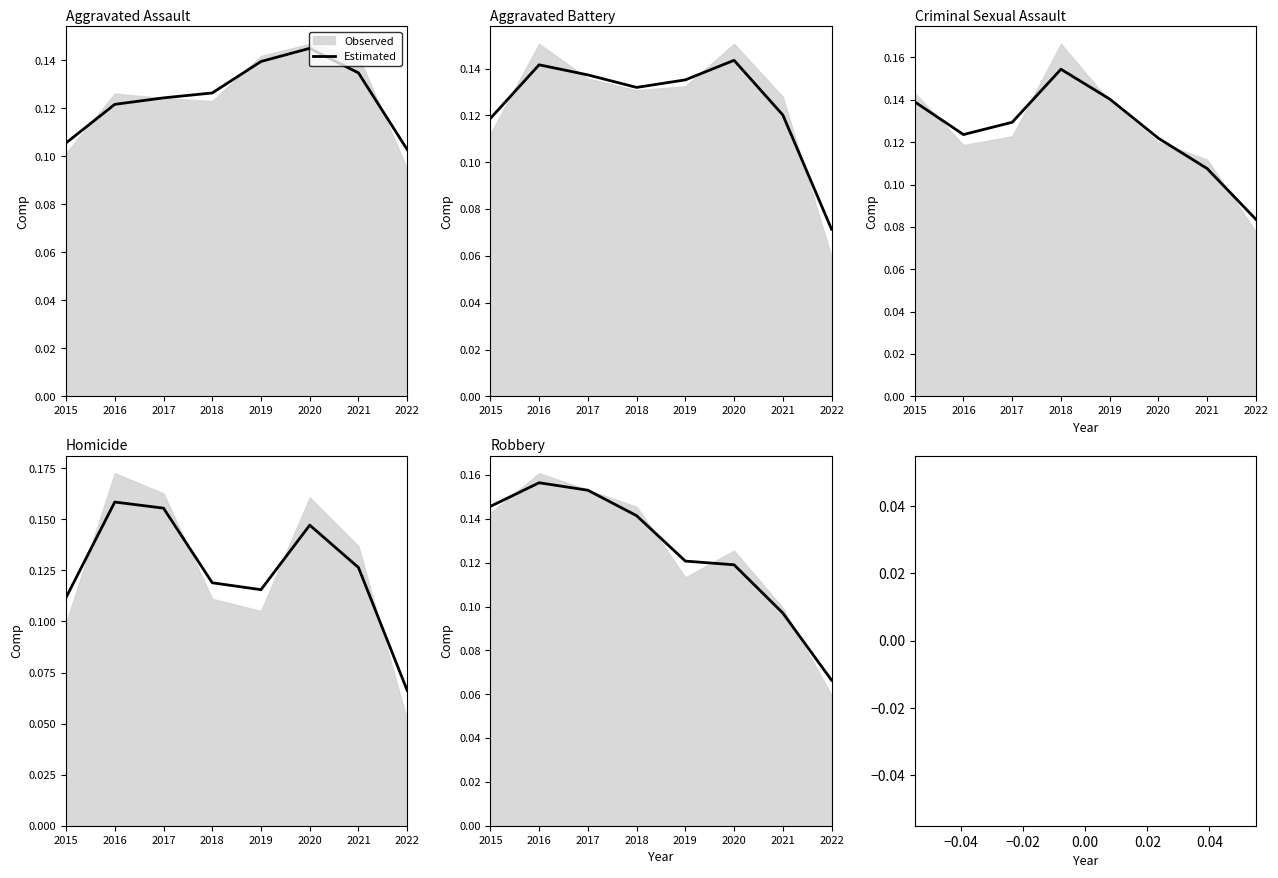

What is the average value?

0.1